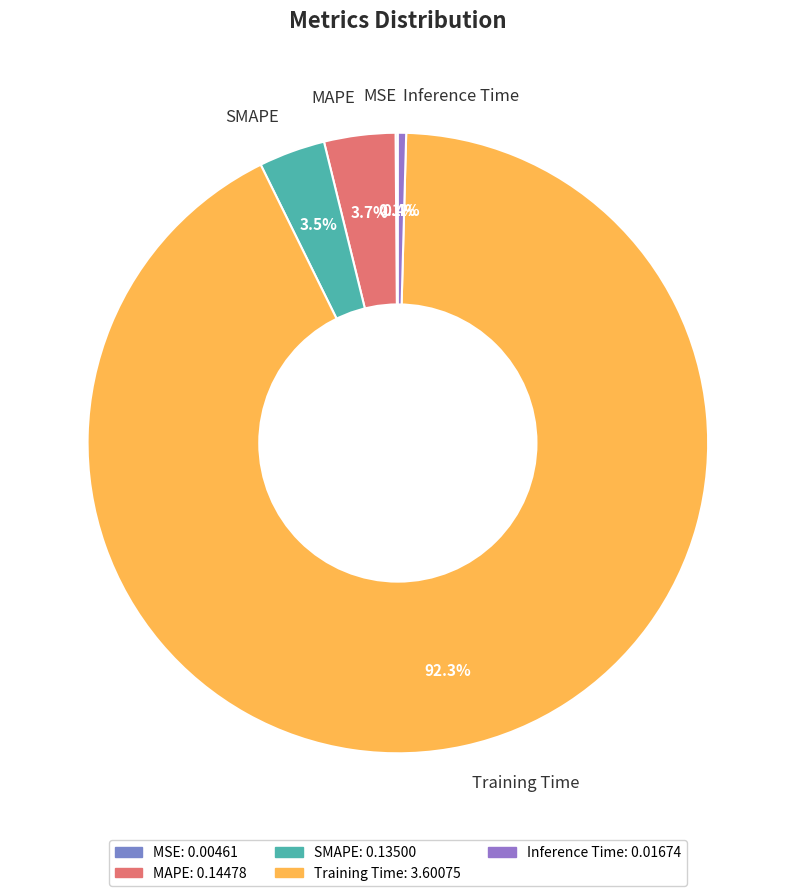

Which category has the biggest portion of the pie?

Training Time